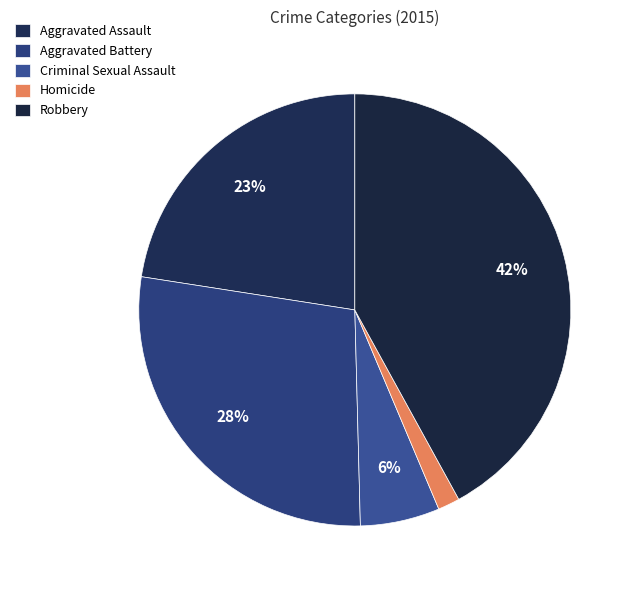

To the nearest percent, what is the difference between the largest and smallest slice percentages?

40%